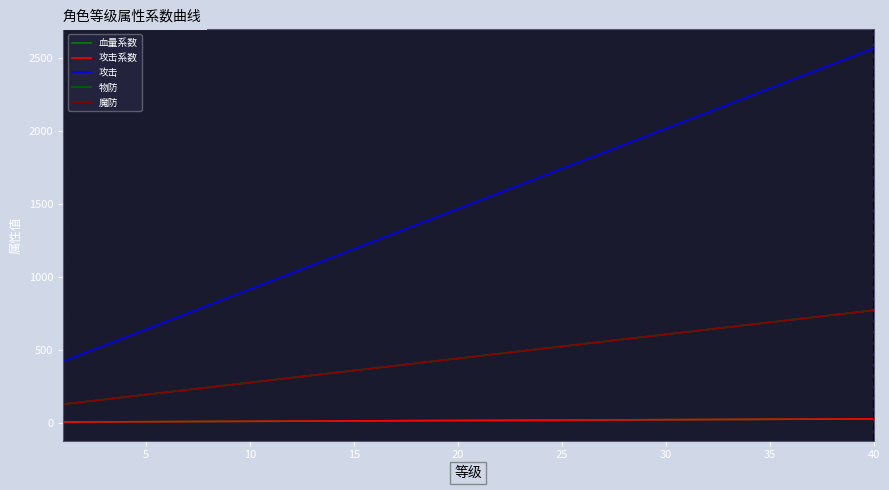

Which series has the largest total across all categories?

攻击